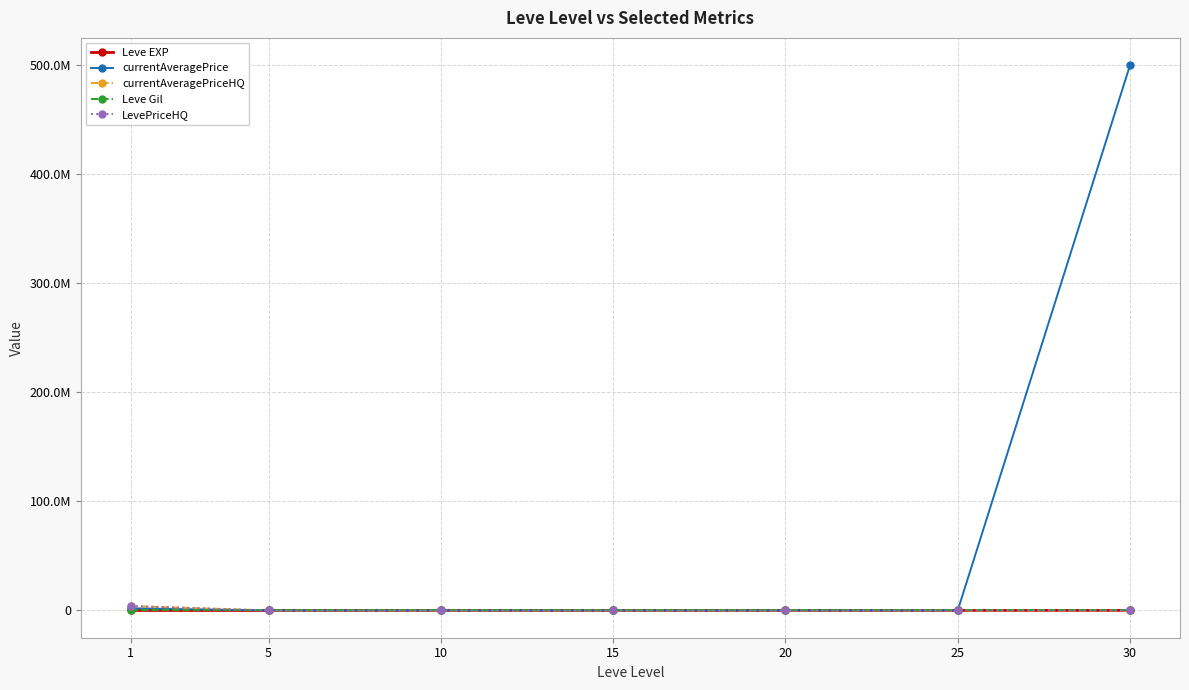

At which category is the sum across all series the highest?

30